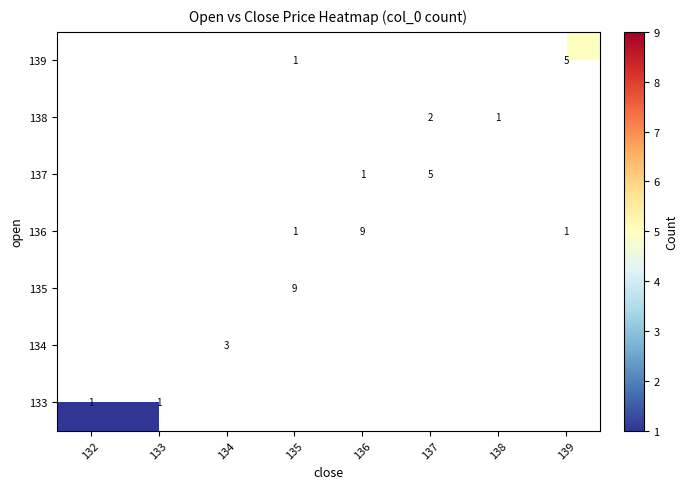

What is the difference between the highest and lowest values at 139?

4.0